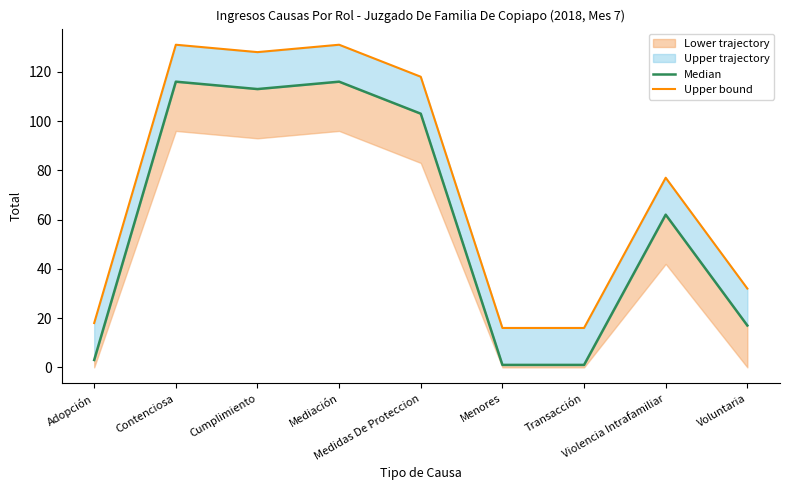

How many lines are shown in the chart?

2